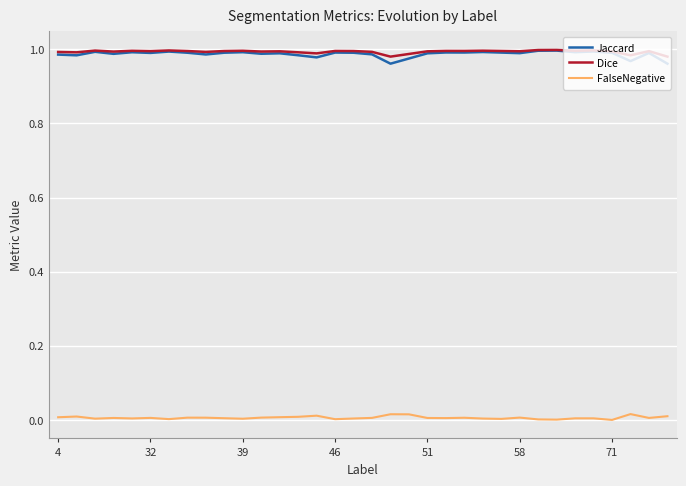

True or false: Dice and FalseNegative intersect in this chart.

False